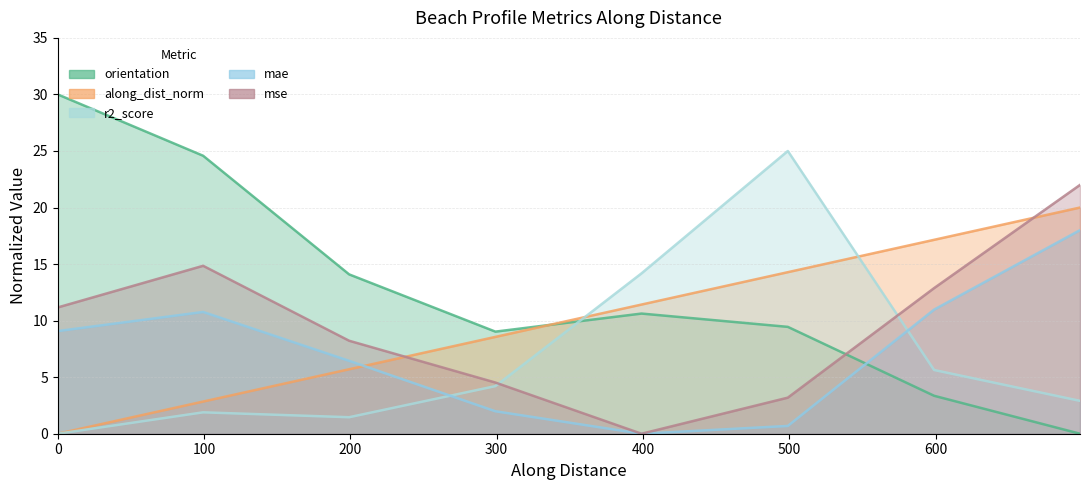

How many distinct data groups are displayed?

5